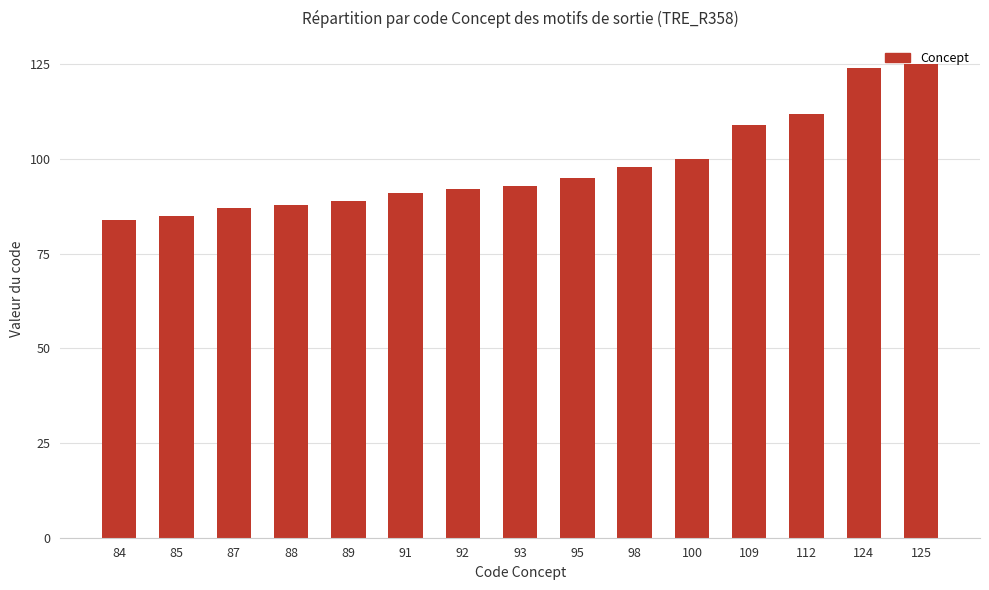

Reading left to right, list all the values displayed in this chart.

84	85	87	88	89	91	92	93	95	98	100	109	112	124	125